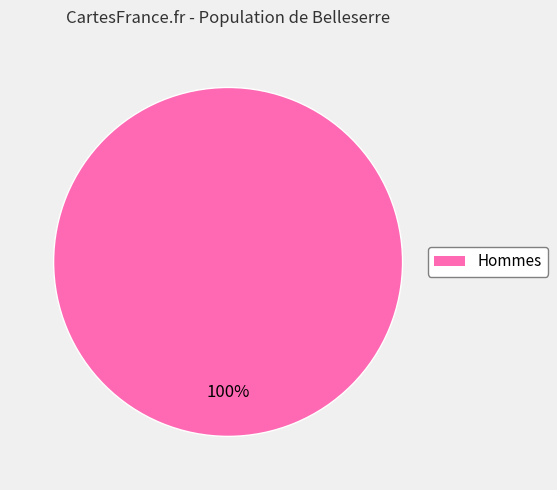

True or false: Hommes accounts for 100% of the total.

True